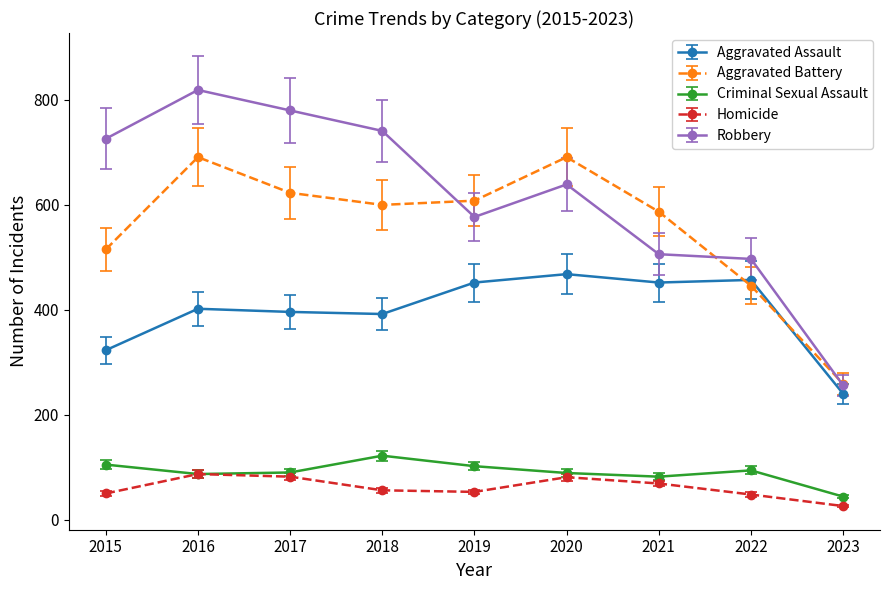

Is it true that Homicide equals 69 at 2021?

True